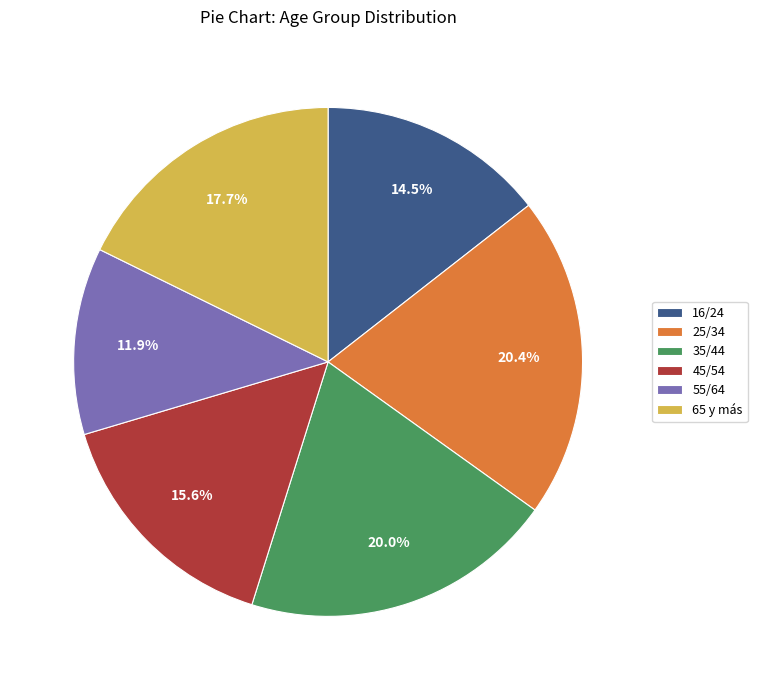

What is the smallest slice in the pie chart?

55/64